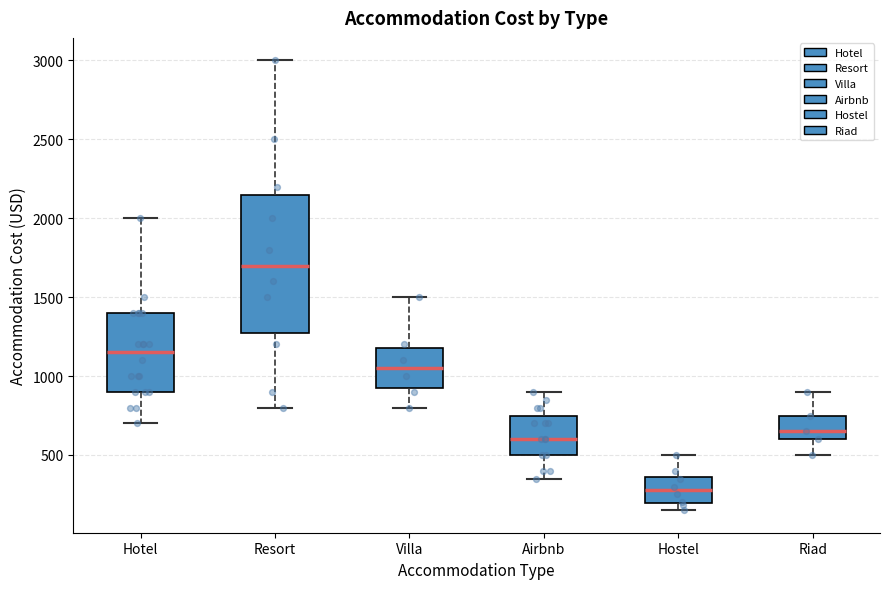

Reading left to right, read every box against the y-axis: the position of its median line, the range the box covers, and the ends of its whiskers. The values are not printed on the chart, so give them approximately, as read against the axis.

Hotel: median 1150, box 900 to 1400, whiskers 700 to 2000
Resort: median 1700, box 1300 to 2150, whiskers 800 to 3000
Villa: median 1050, box 950 to 1200, whiskers 800 to 1500
Airbnb: median 600, box 500 to 750, whiskers 350 to 900
Hostel: median 300, box 200 to 350, whiskers 150 to 500
Riad: median 650, box 600 to 750, whiskers 500 to 900